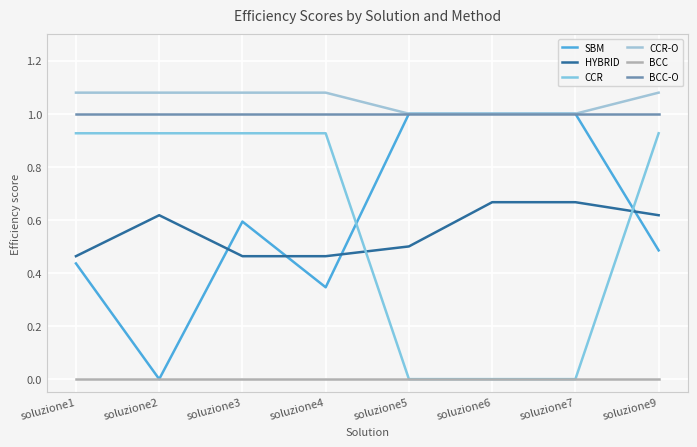

How many lines are shown in the chart?

6